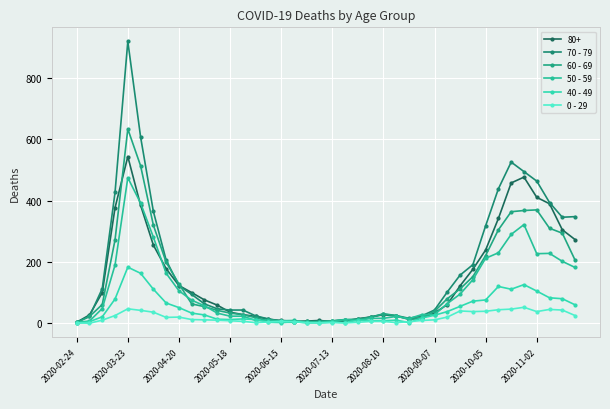

What is the value of the 70 - 79 point at the 1st from the left?

4